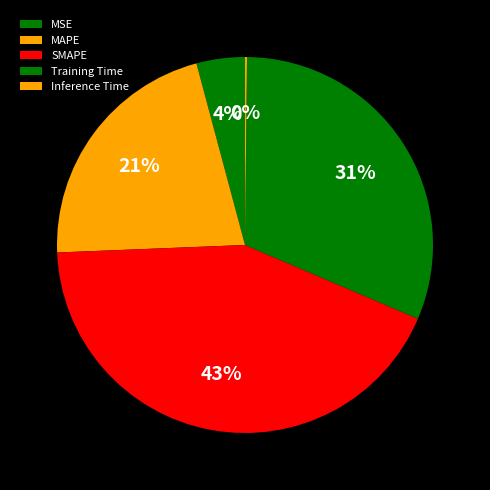

Is MAPE the majority of the pie?

No